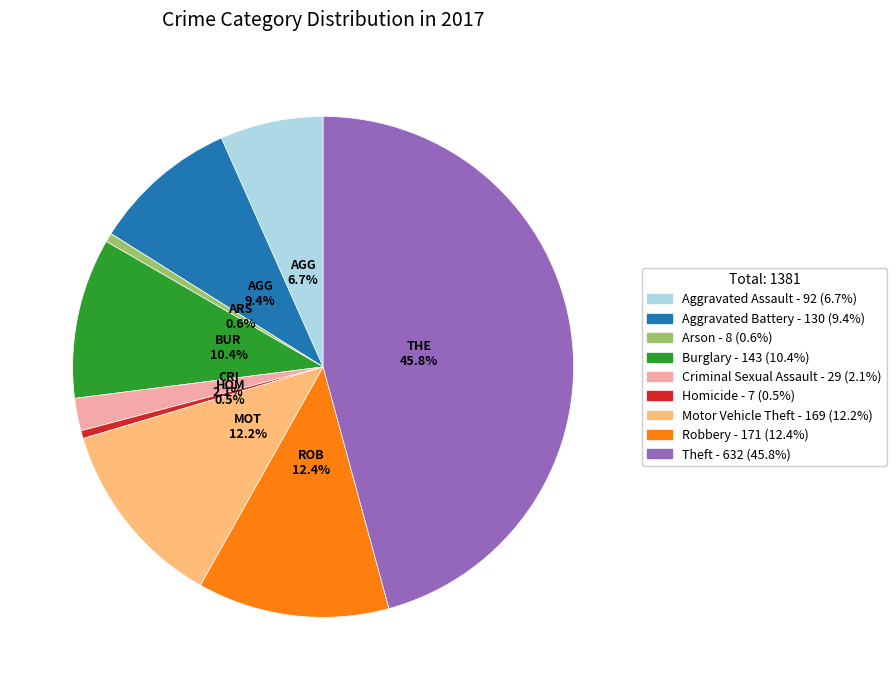

What percentage is the Robbery slice, to the nearest percent?

12%